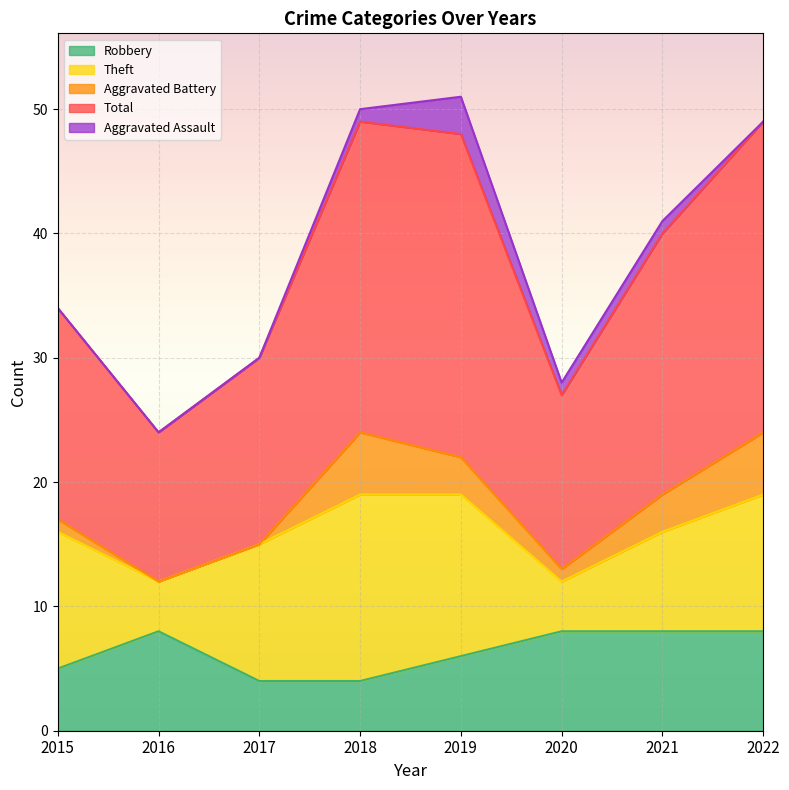

Between 2020 and 2016, which is larger?

2020